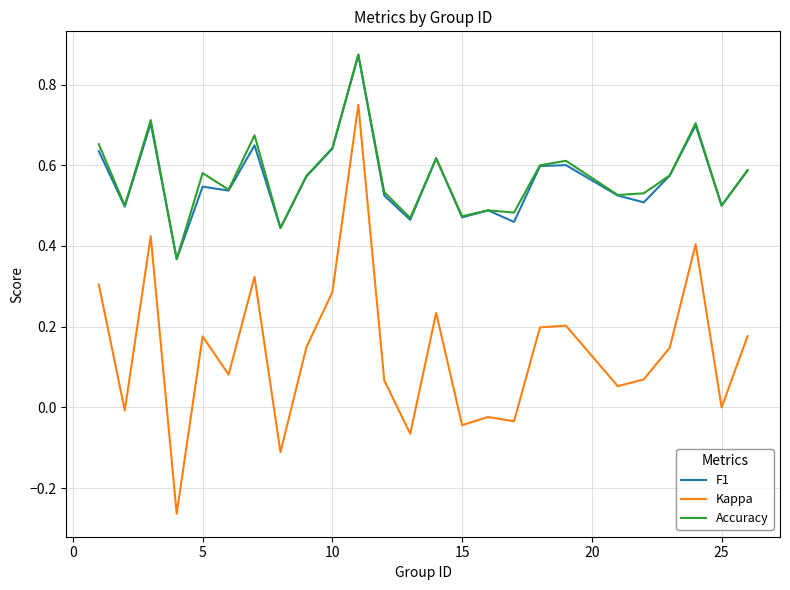

True or false: Kappa and F1 intersect in this chart.

False